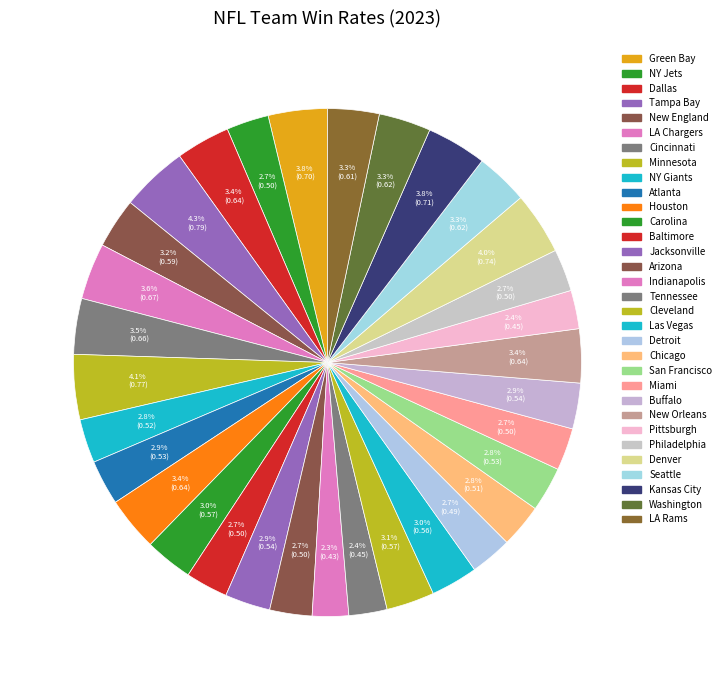

To the nearest percent, what portion does Cincinnati represent?

4%